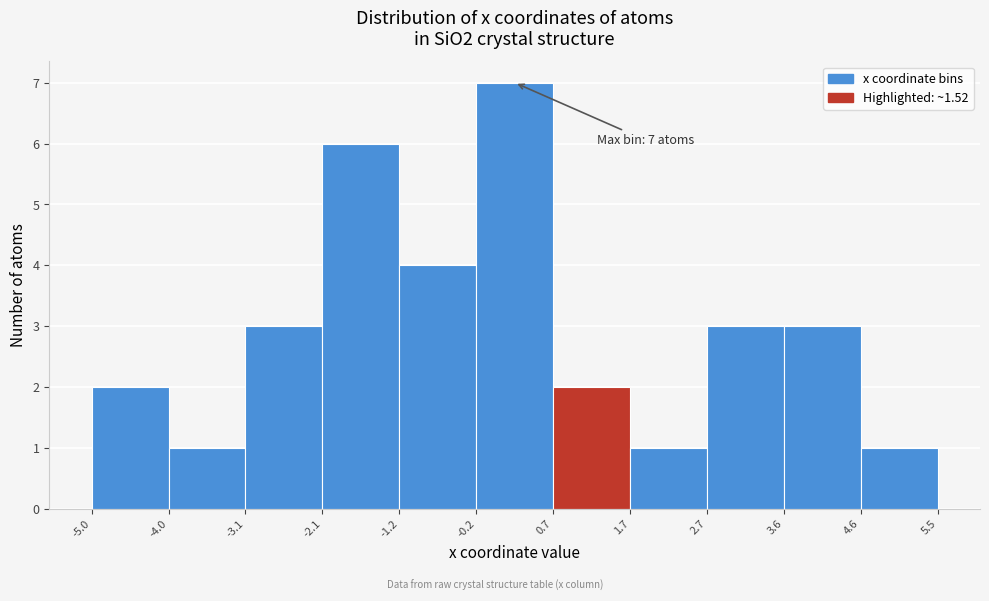

Over which range of the x-axis is the bar tallest?

-0.2 to 0.7